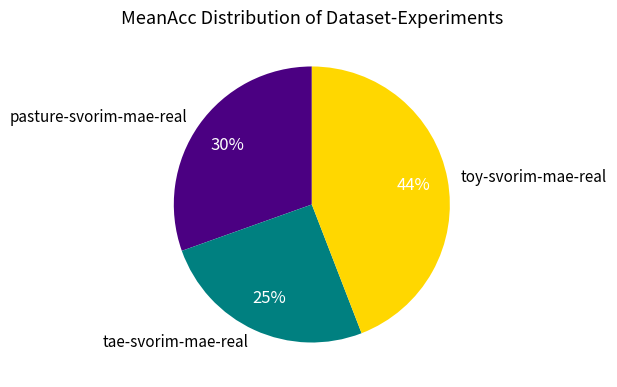

Count the number of slices in the pie.

3